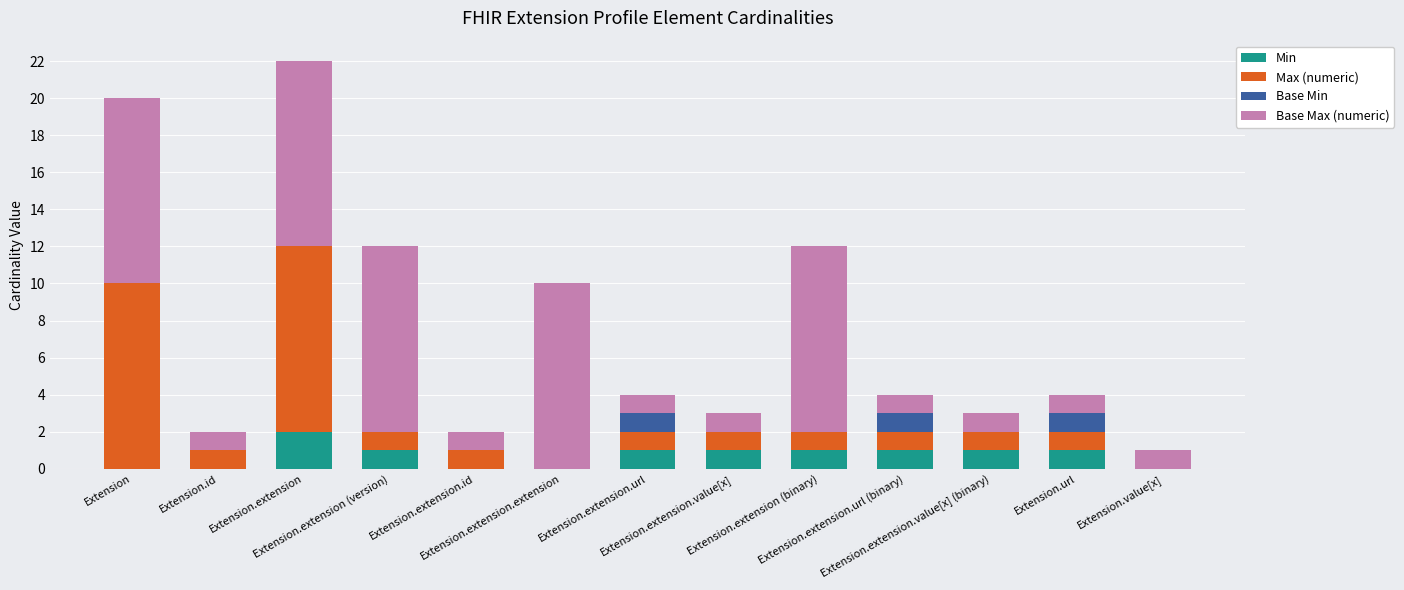

Which series has the largest total across all categories?

Base Max (numeric)